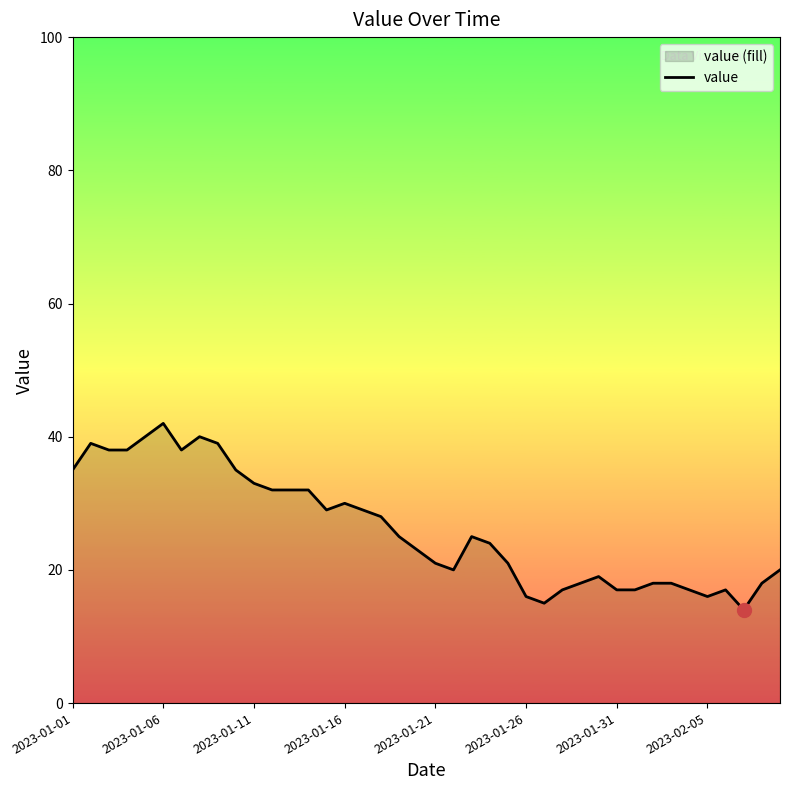

Does the chart display data point markers on the line(s)?

No